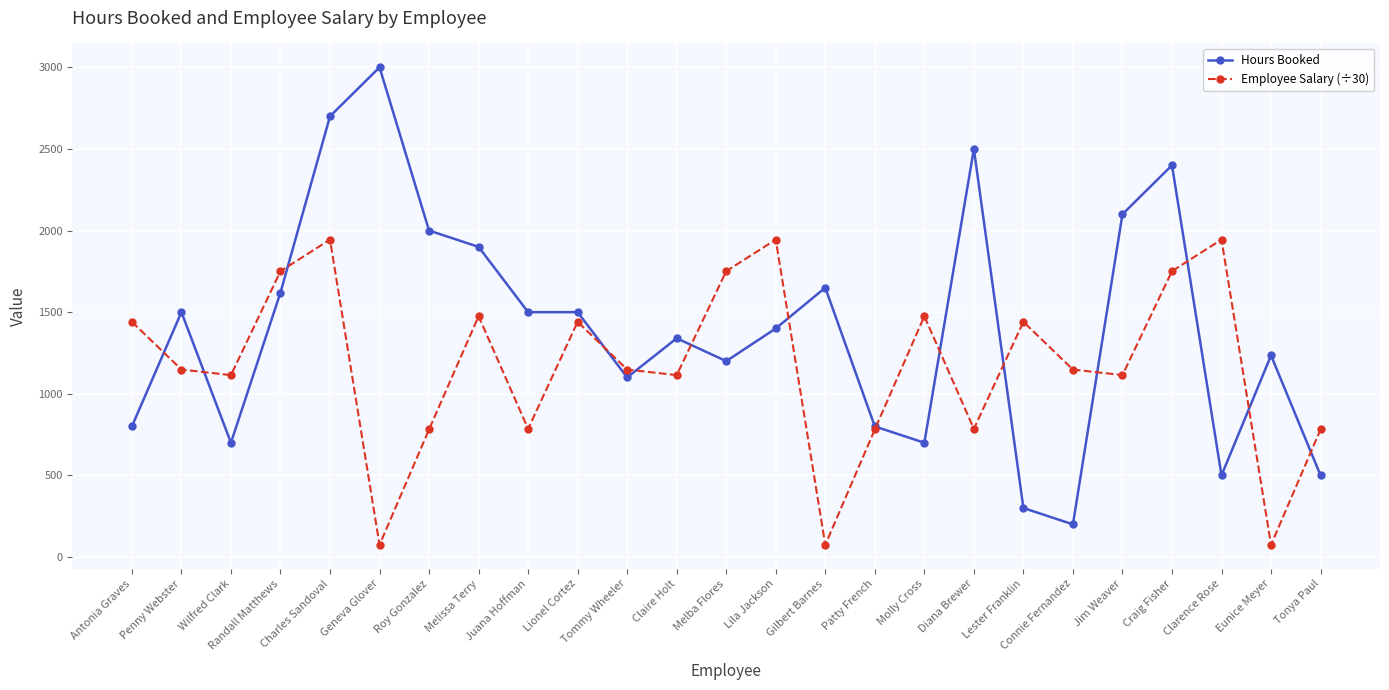

What position from the right is Melissa Terry?

18